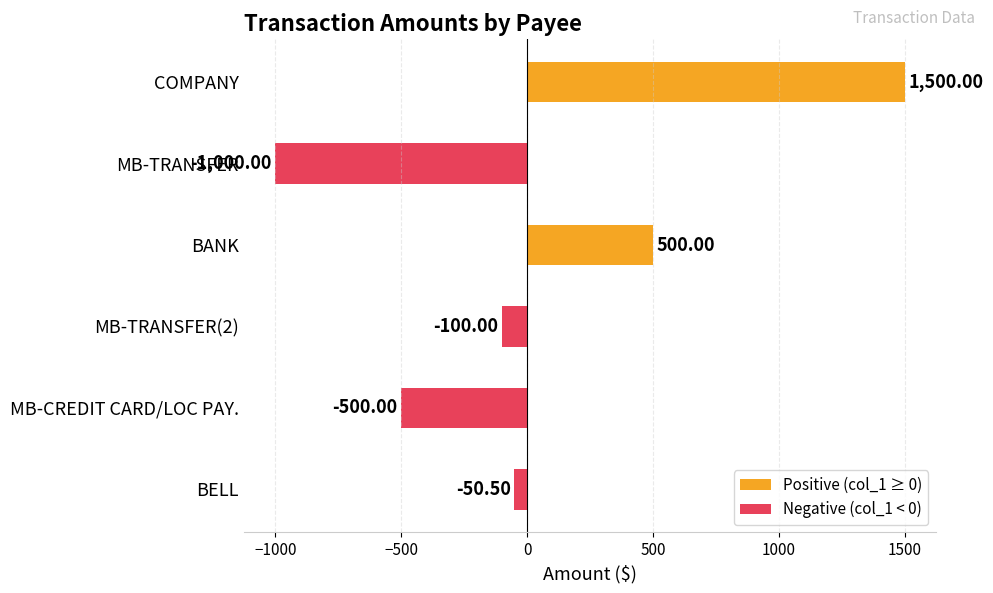

How many values are between -500 and 500?

4